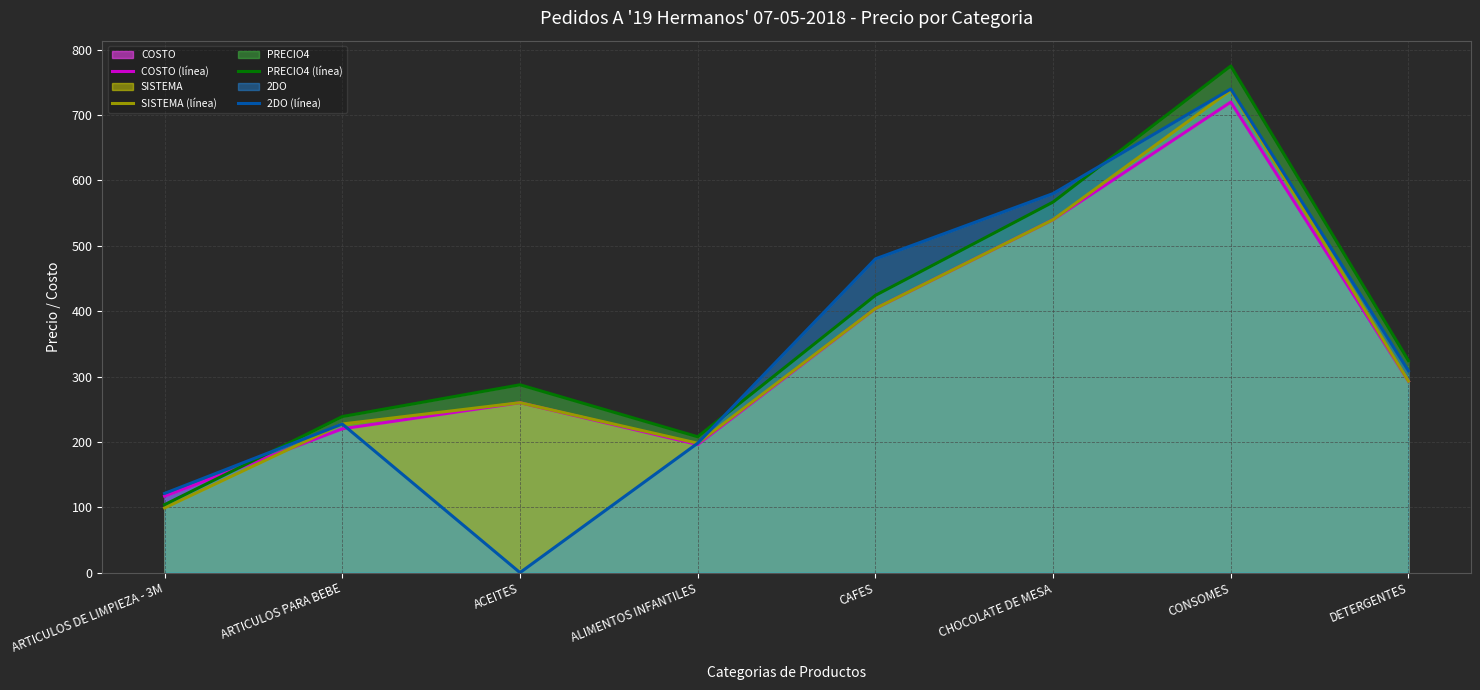

What is the difference between the second highest and minimum values in the 2DO (línea) series?

580.0